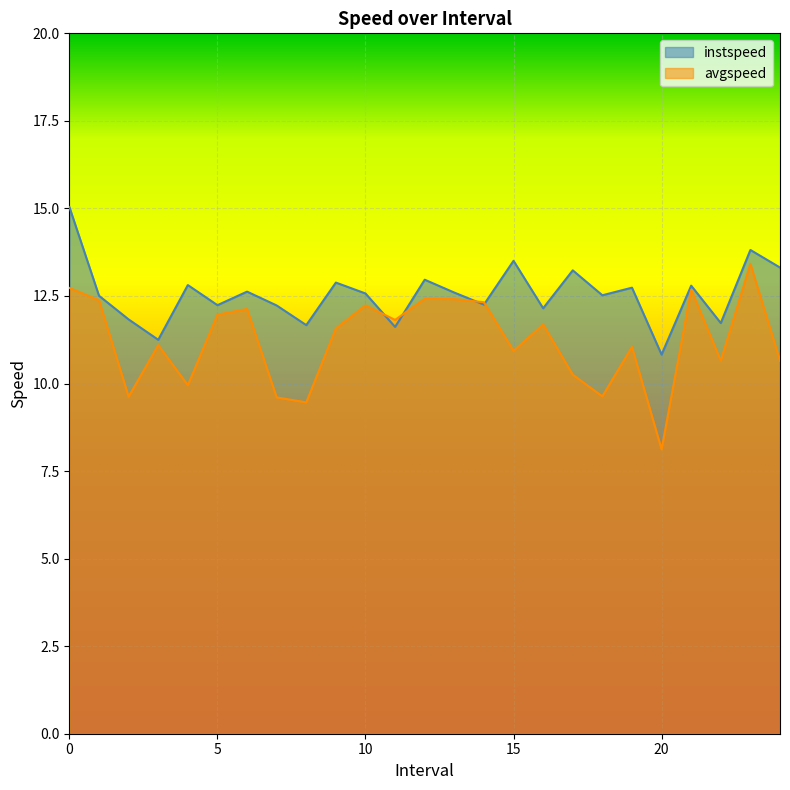

Reading left to right, list all the values displayed in this chart.

instspeed: 0.0=15.0	1.0=12.5	2.0=11.8	3.0=11.2	4.0=12.8	5.0=12.2	6.0=12.6	7.0=12.2	8.0=11.7	9.0=12.9	10.0=12.6	11.0=11.6	12.0=13.0	13.0=12.6	14.0=12.3	15.0=13.5	16.0=12.1	17.0=13.2	18.0=12.5	19.0=12.7	20.0=10.8	21.0=12.8	22.0=11.7	23.0=13.8	24.0=13.3
avgspeed: 0.0=12.7	1.0=12.4	2.0=9.6	3.0=11.1	4.0=10.0	5.0=12.0	6.0=12.1	7.0=9.6	8.0=9.5	9.0=11.6	10.0=12.2	11.0=11.8	12.0=12.4	13.0=12.4	14.0=12.3	15.0=10.9	16.0=11.7	17.0=10.3	18.0=9.6	19.0=11.0	20.0=8.1	21.0=12.7	22.0=10.7	23.0=13.4	24.0=10.7